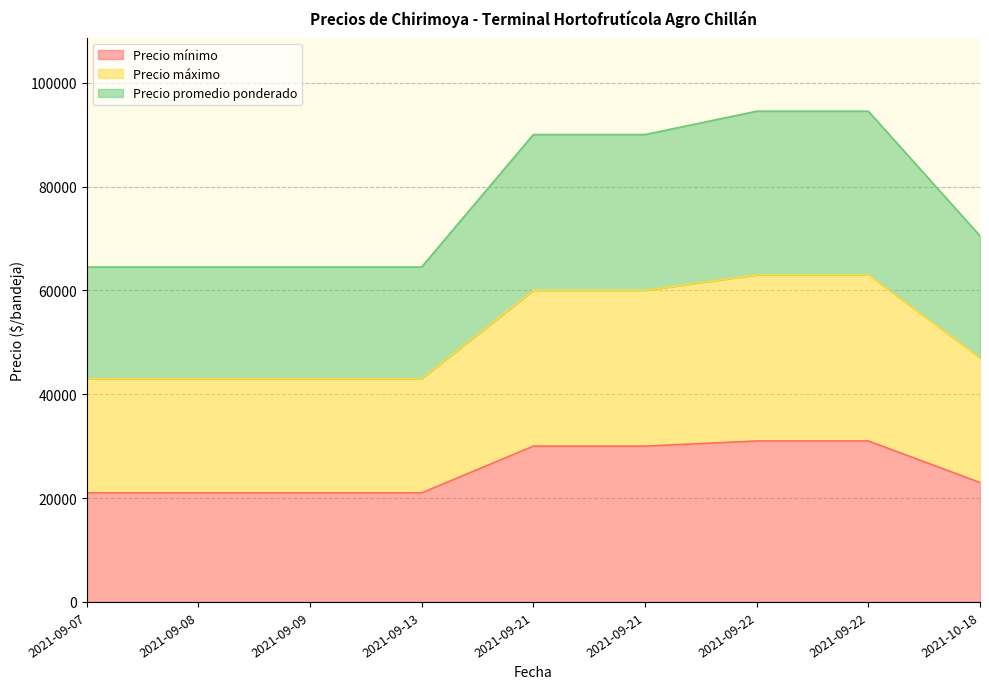

At which category is the sum across all series the highest?

2021-09-22